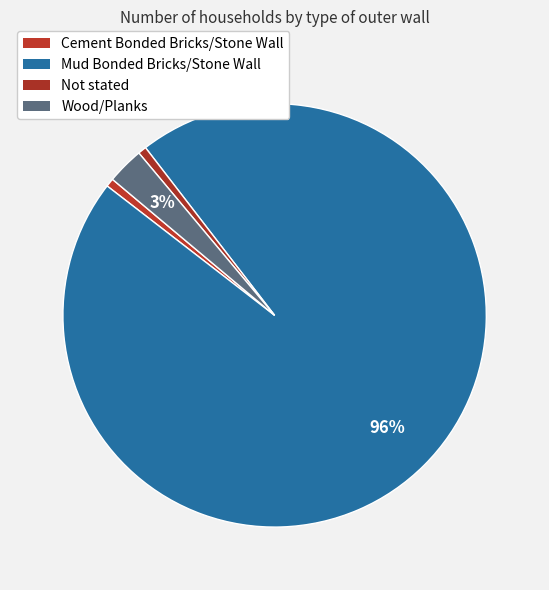

Rank the categories by value from lowest to highest.

Cement Bonded Bricks/Stone Wall, Not stated, Wood/Planks, Mud Bonded Bricks/Stone Wall